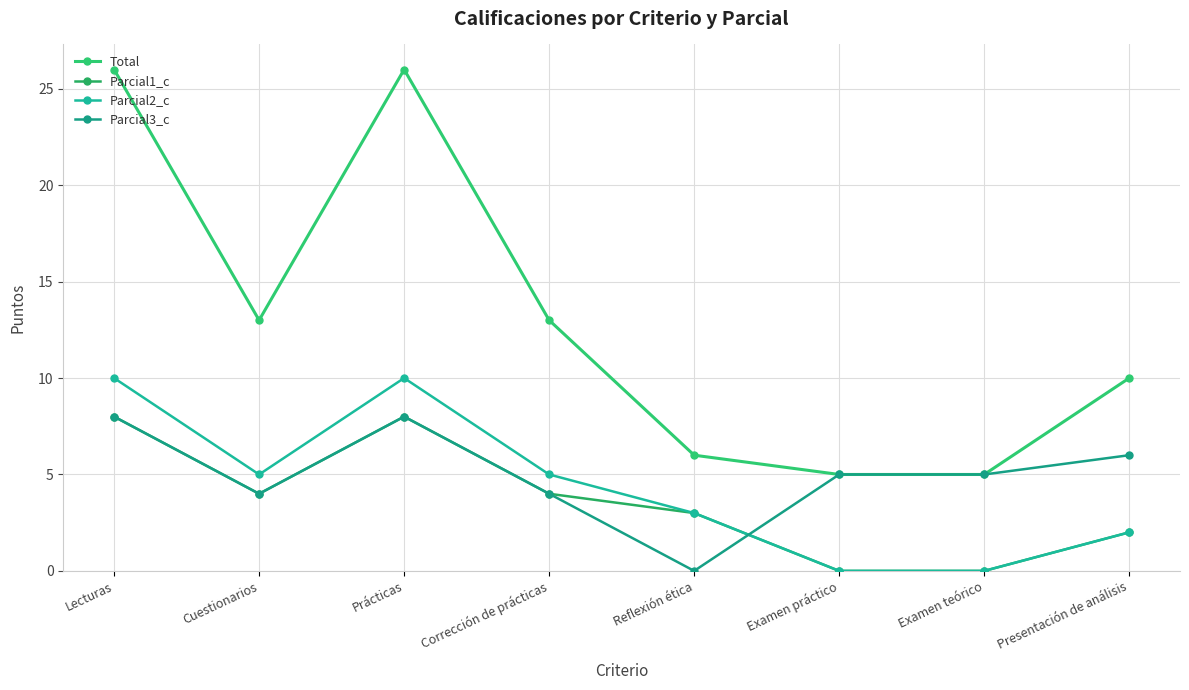

At which category is the sum across all series the highest?

Lecturas